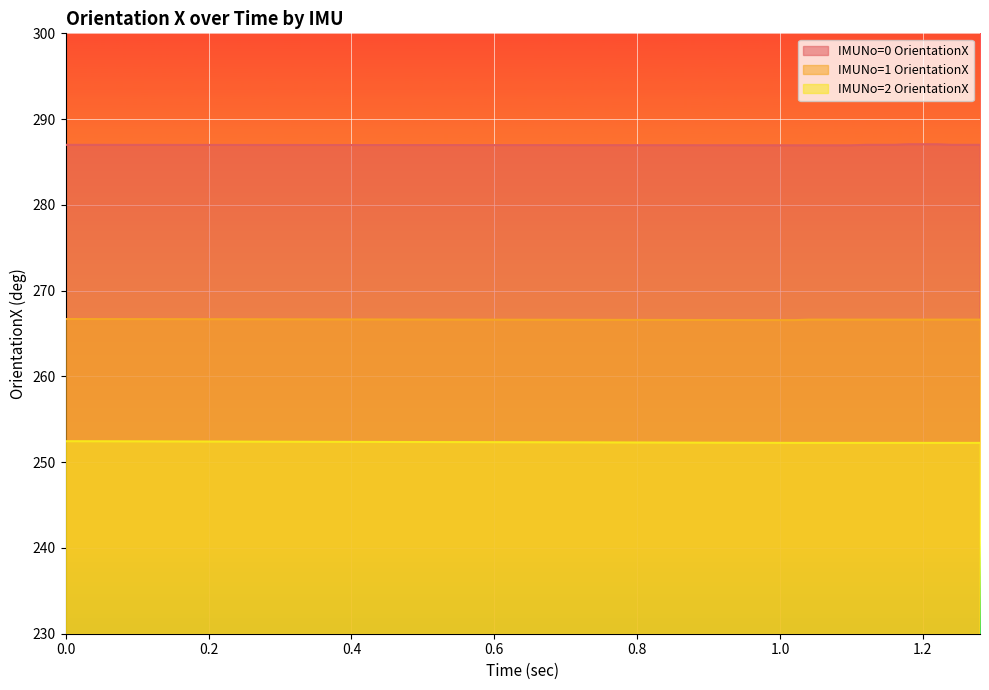

How many lines are shown in the chart?

3